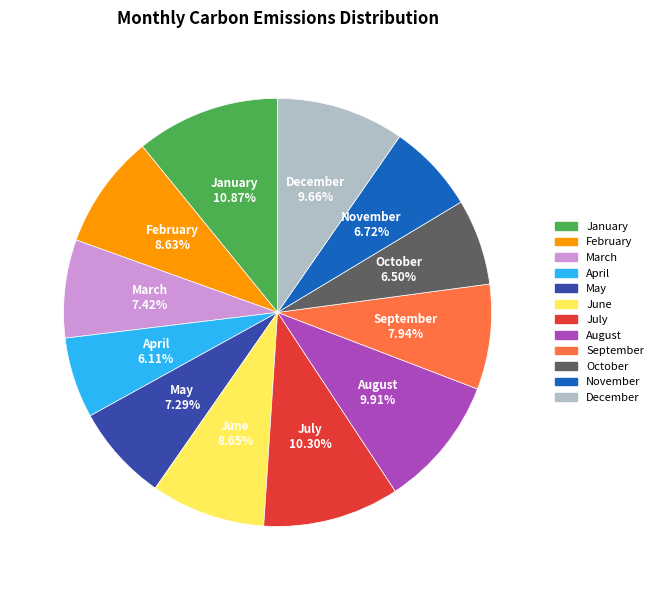

Do March and February together represent more than half of the pie?

No